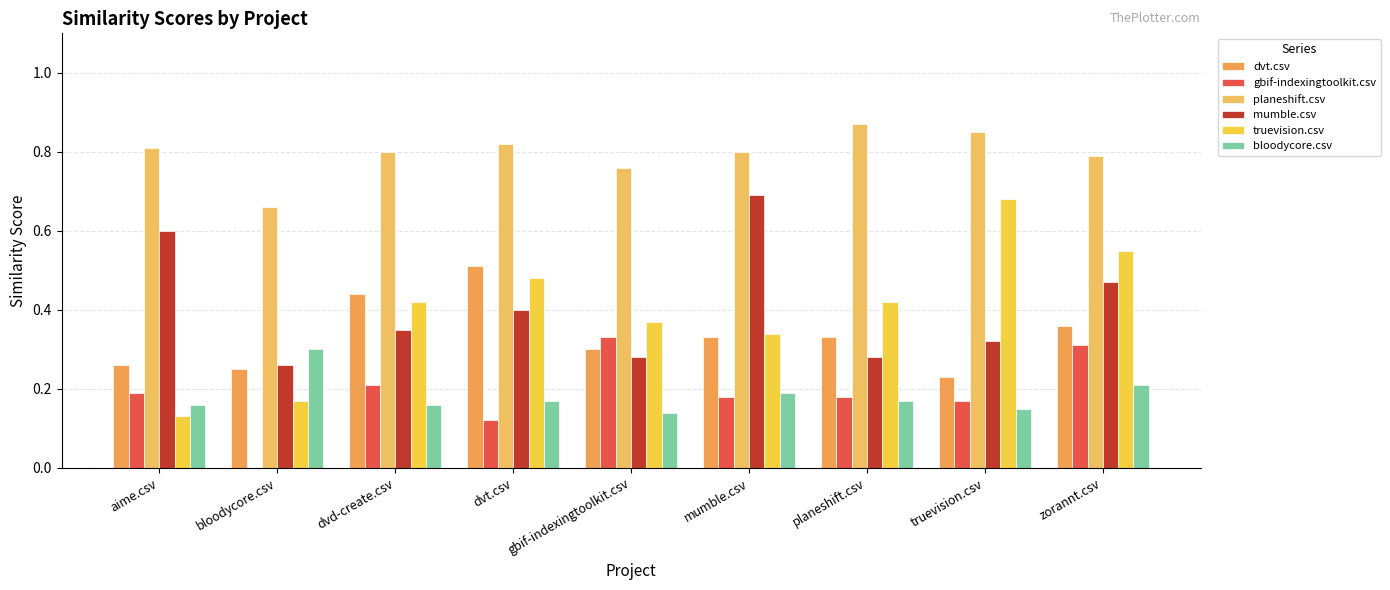

How many groups of bars are there?

9